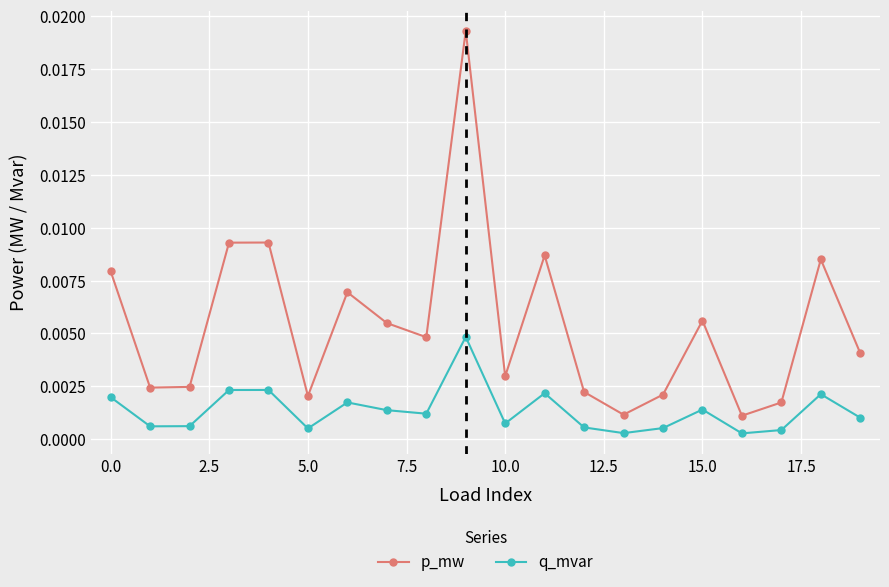

True or false: q_mvar has more than 2 points higher than both neighbors.

True